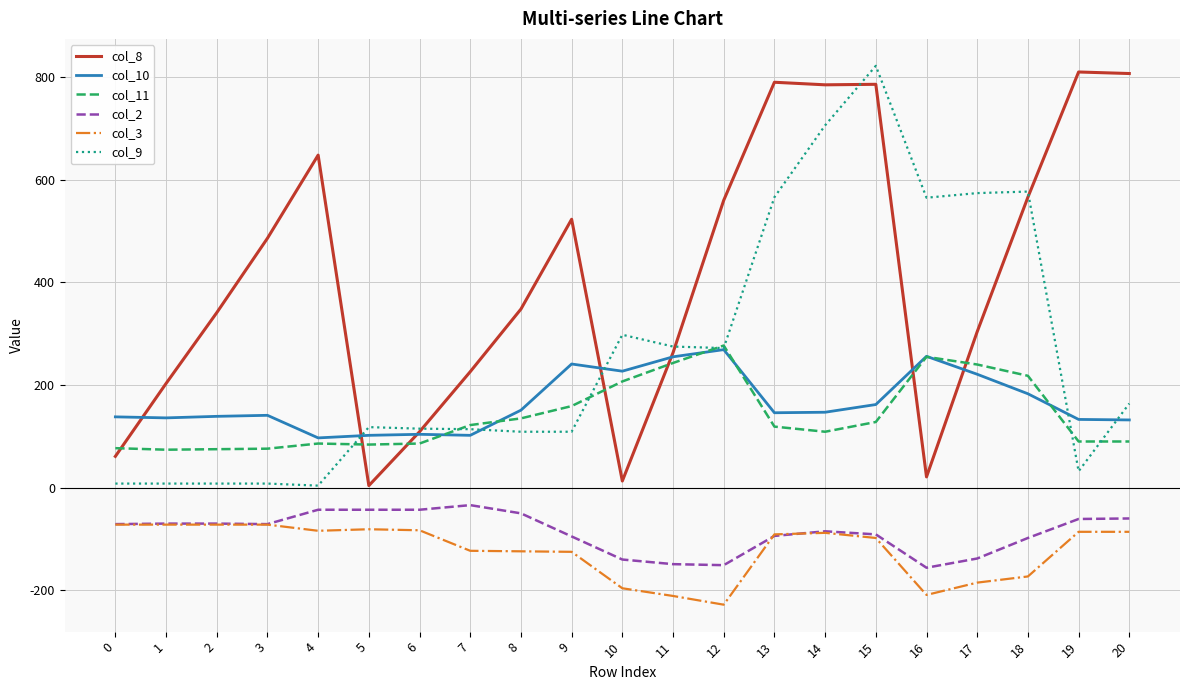

At which label does col_9 reach its peak?

15